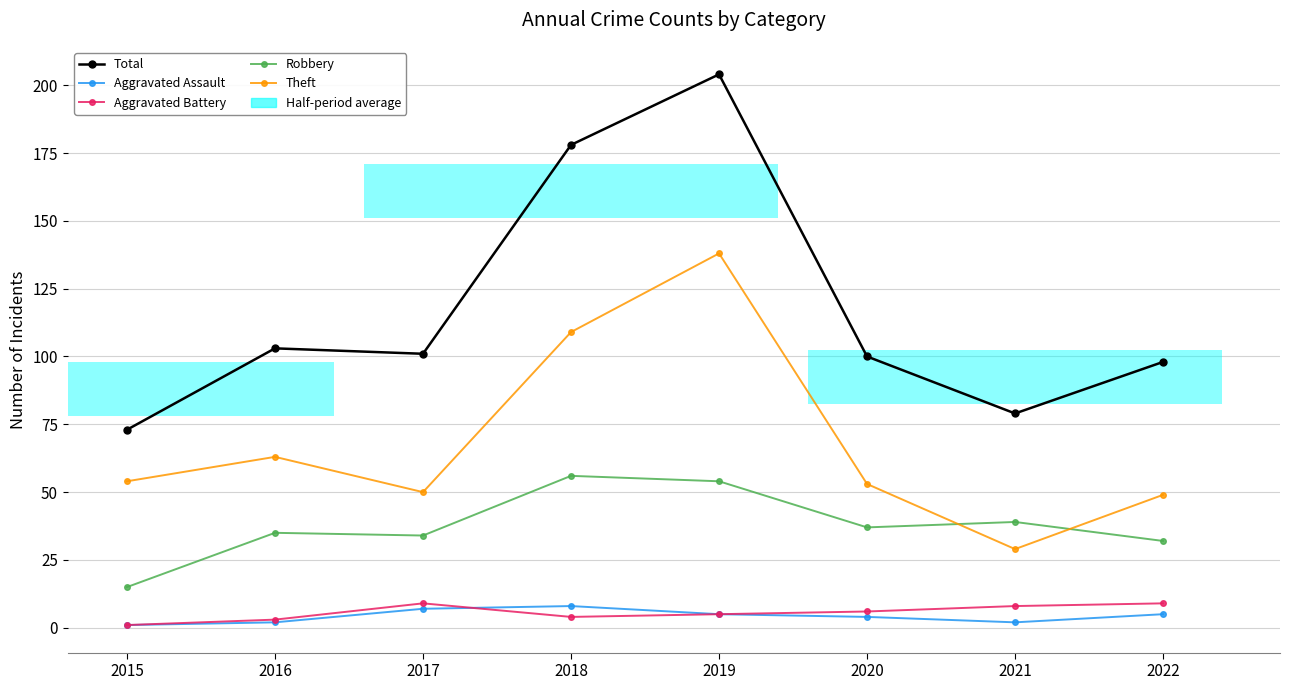

True or false: Theft has a value of 39 at 2021.

False